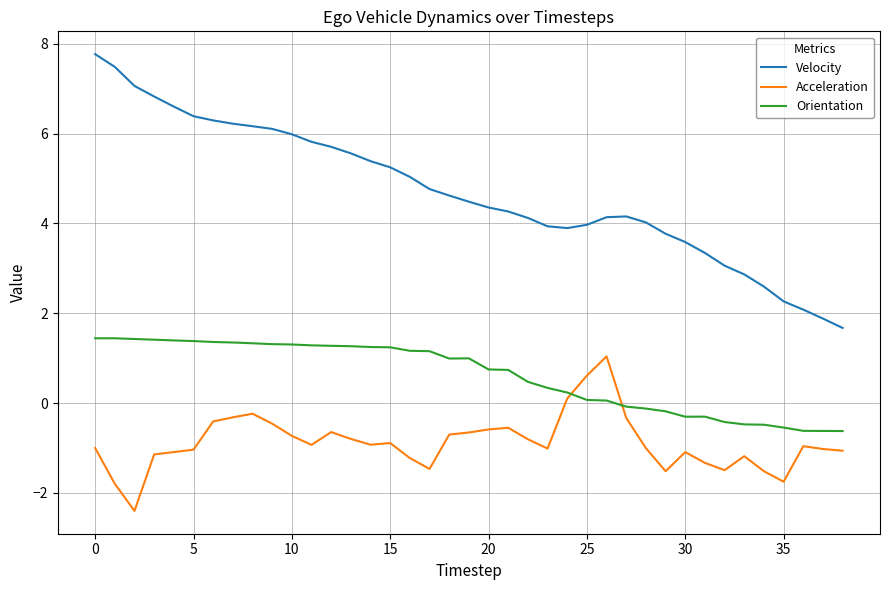

What are all the series names shown in the legend?

Velocity, Acceleration, Orientation